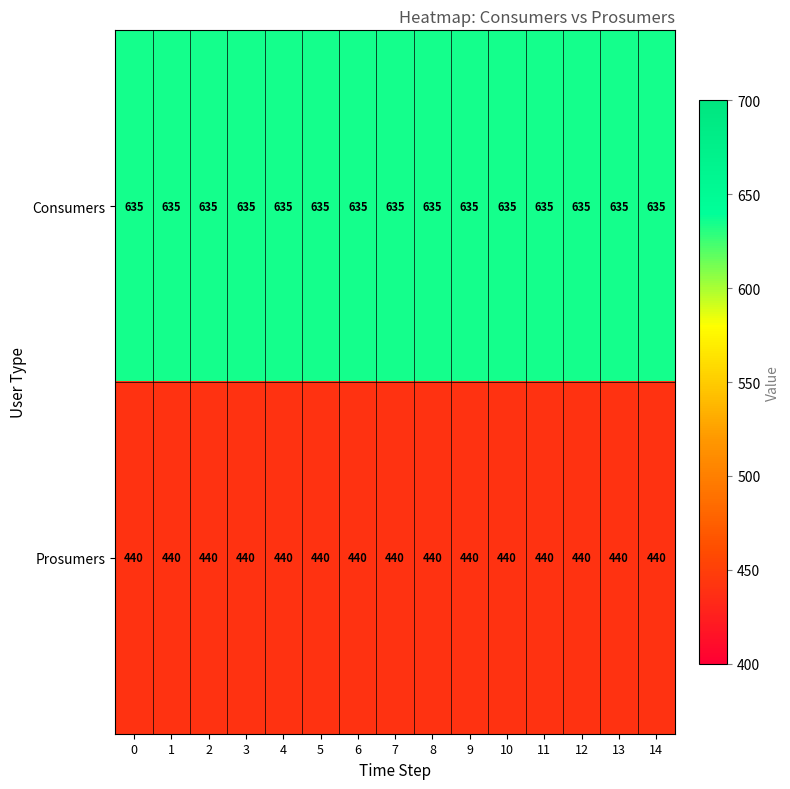

What is the difference between the highest and lowest values at 3?

195